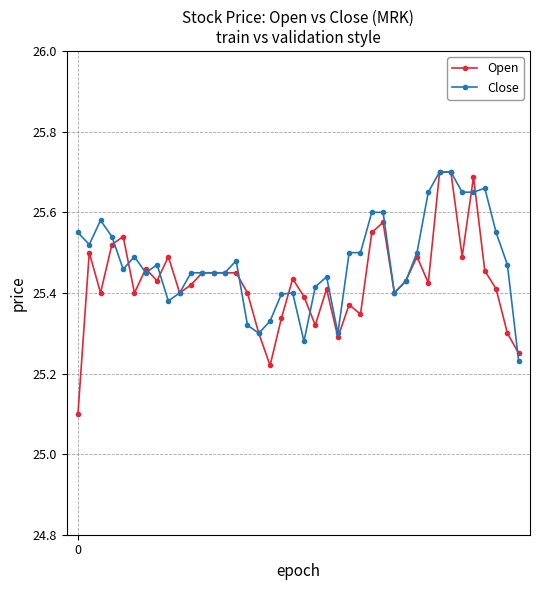

Which series has the largest total across all categories?

Close